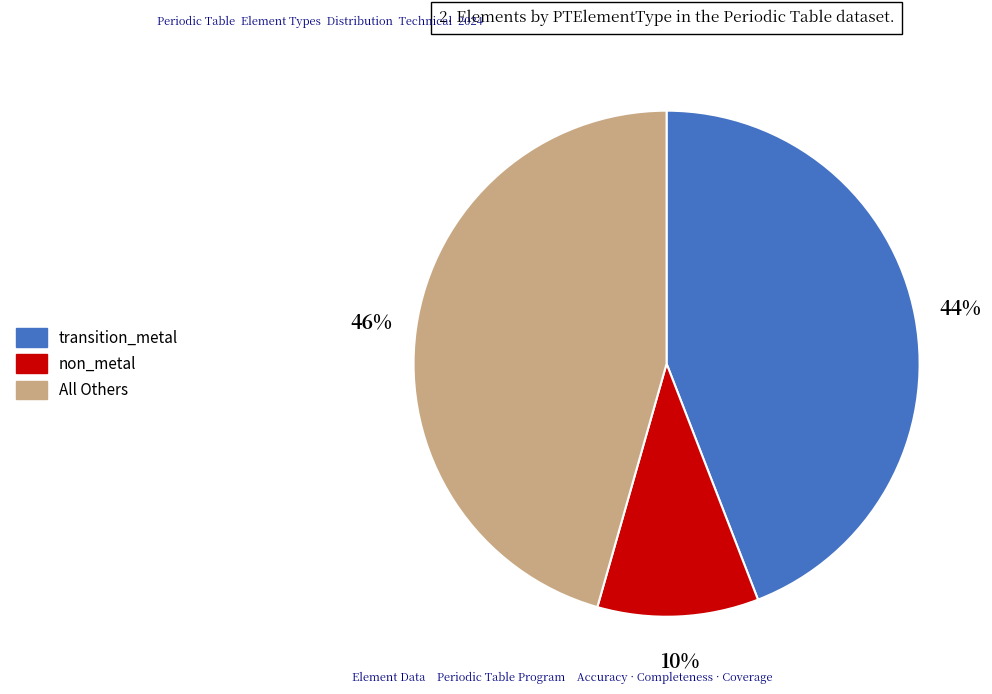

Is there a majority slice in this chart?

No